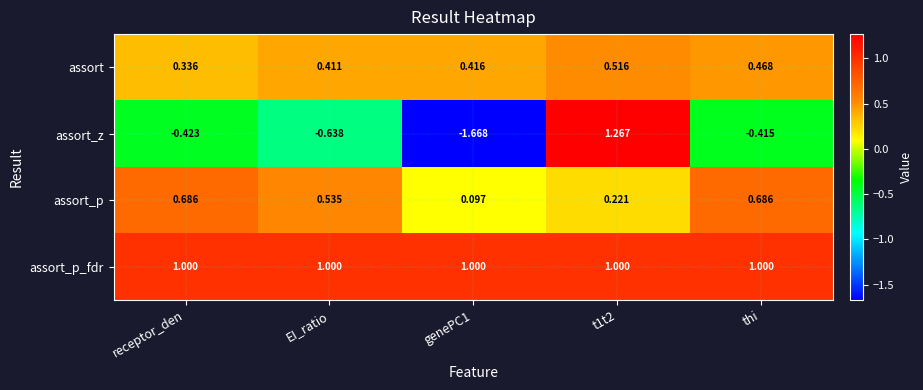

Where is assort nearest to the value 0?

receptor_den